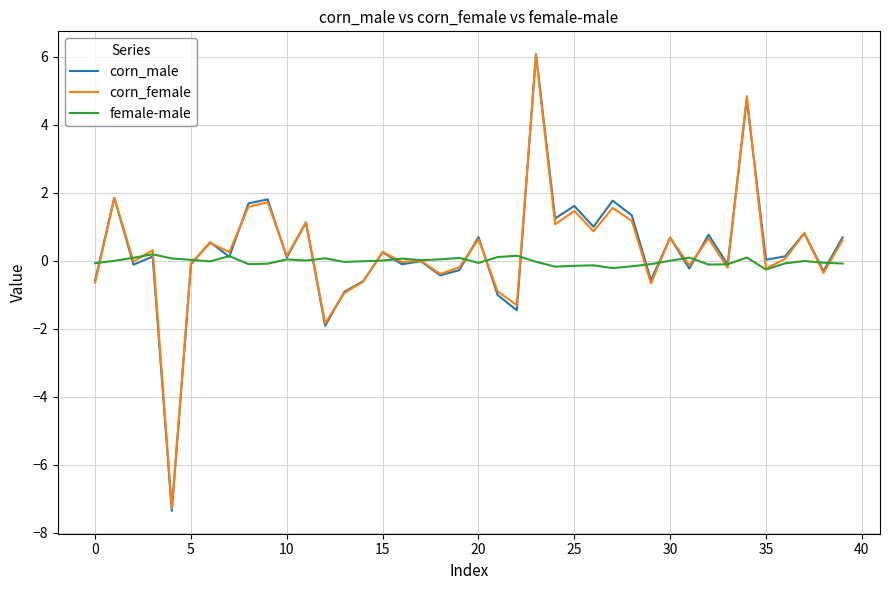

What is the minimum value shown in the chart?

-7.4